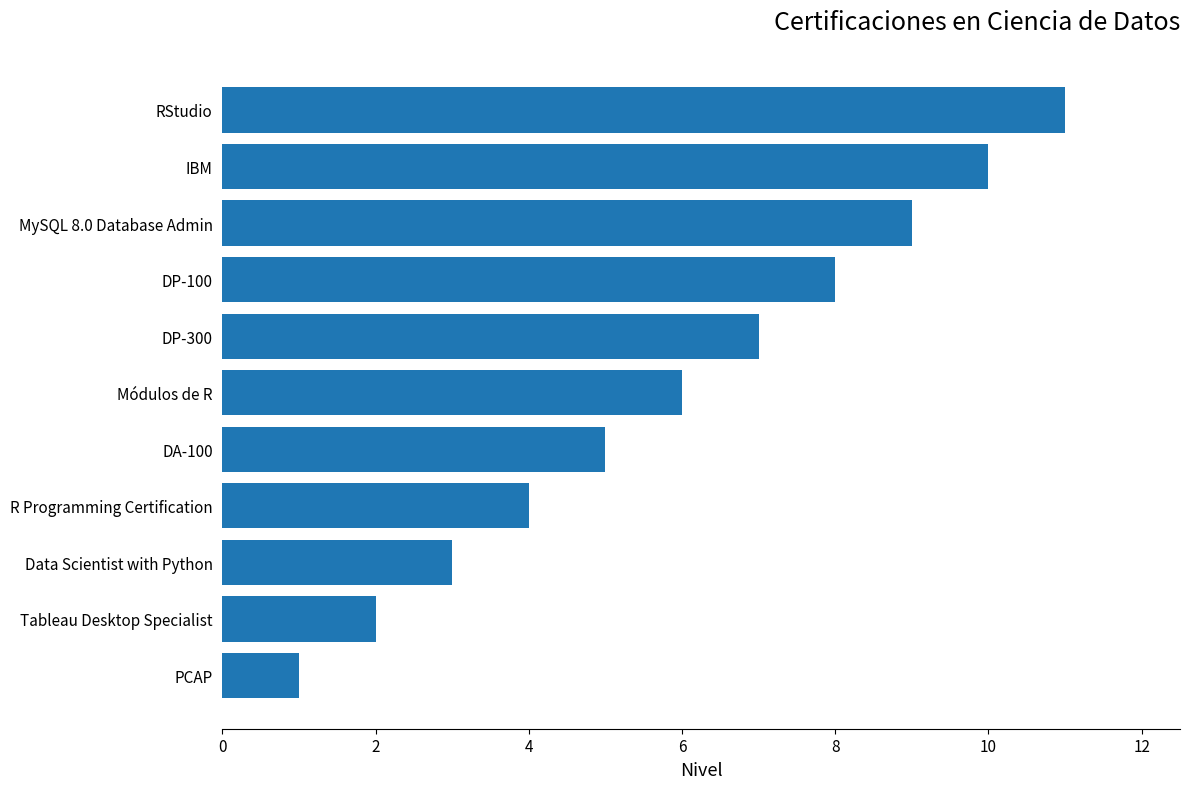

What is the difference between the maximum and minimum values?

10